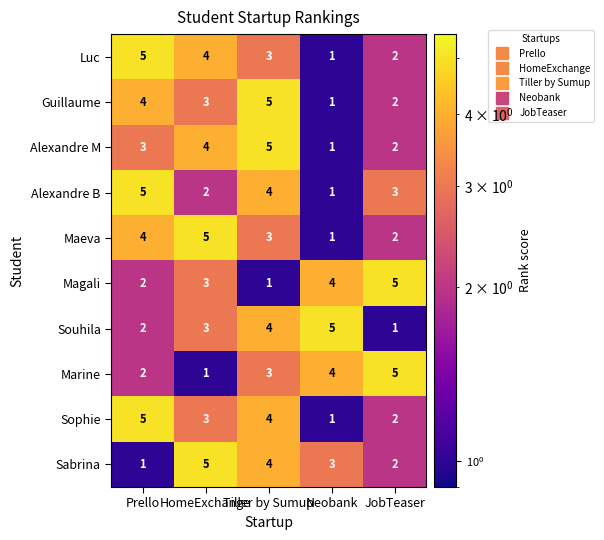

What is the average value of the Sophie series?

3